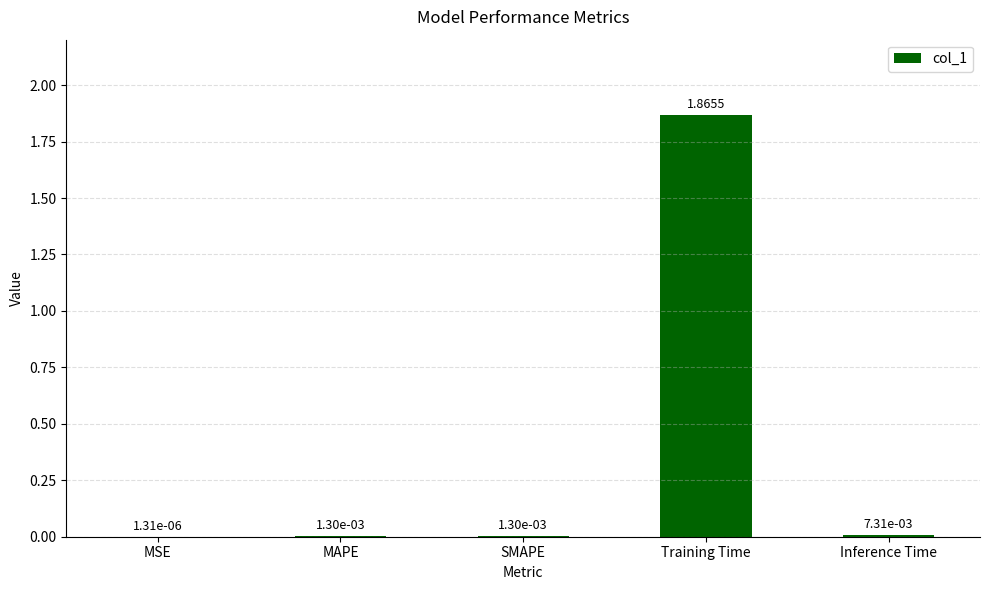

The value at Training Time is 0.7. True or false?

False